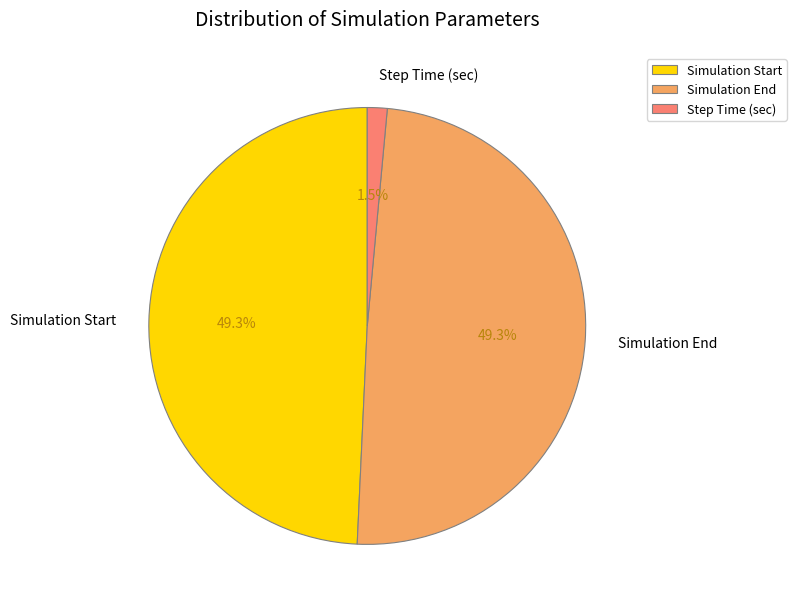

What percentage is NOT represented by Simulation Start?

50.7%